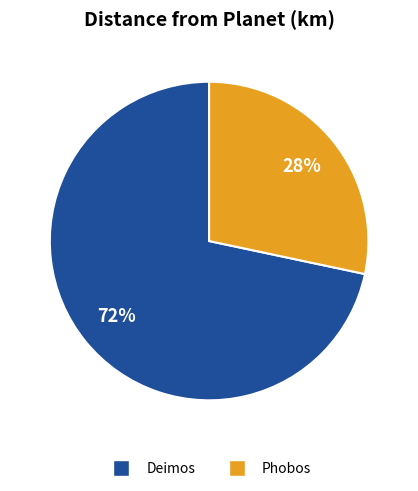

To the nearest percent, what portion does Phobos represent?

28%